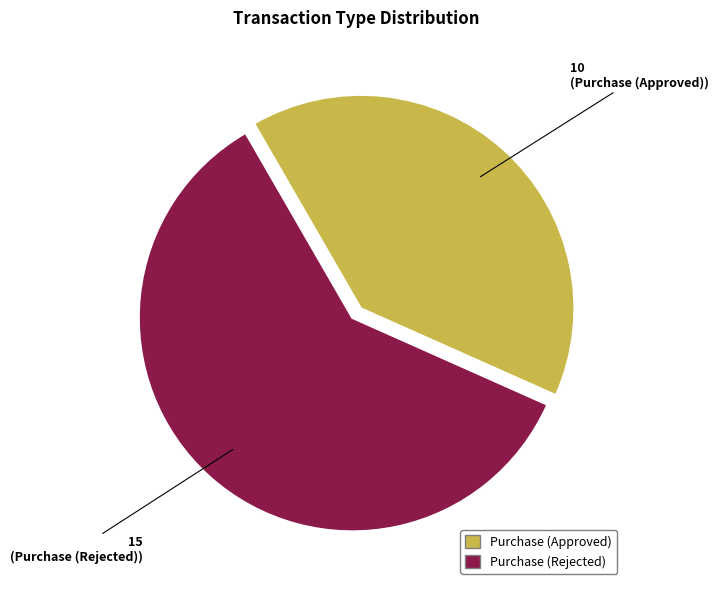

Which slice is the largest?

Purchase (Rejected)